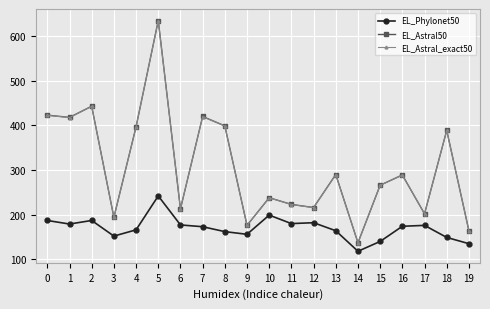

Between 1 and 16, which series saw the biggest shift?

EL_Astral50